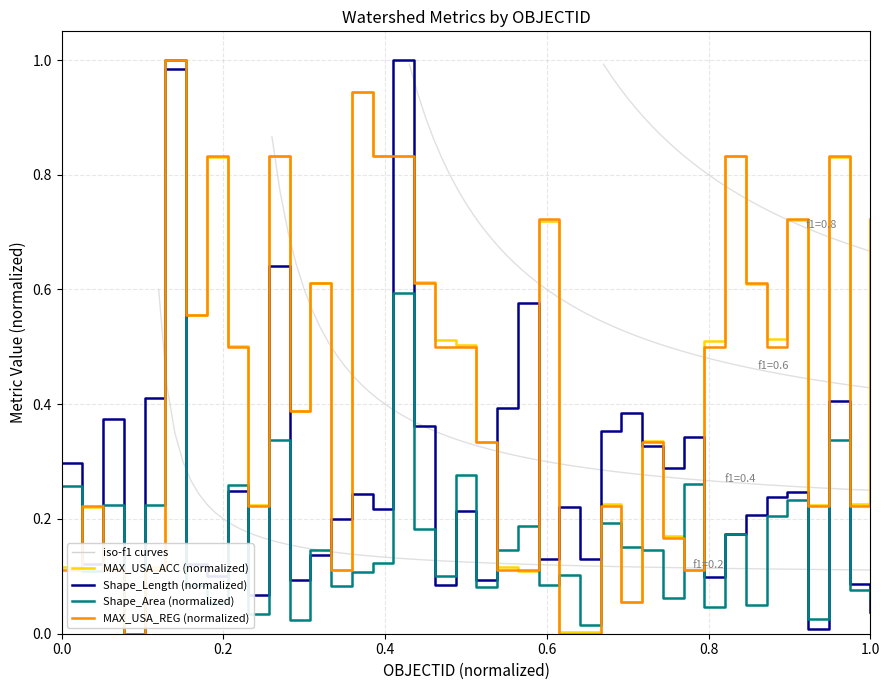

True or false: Shape_Area (normalized) has more than 2 interior local peaks.

True